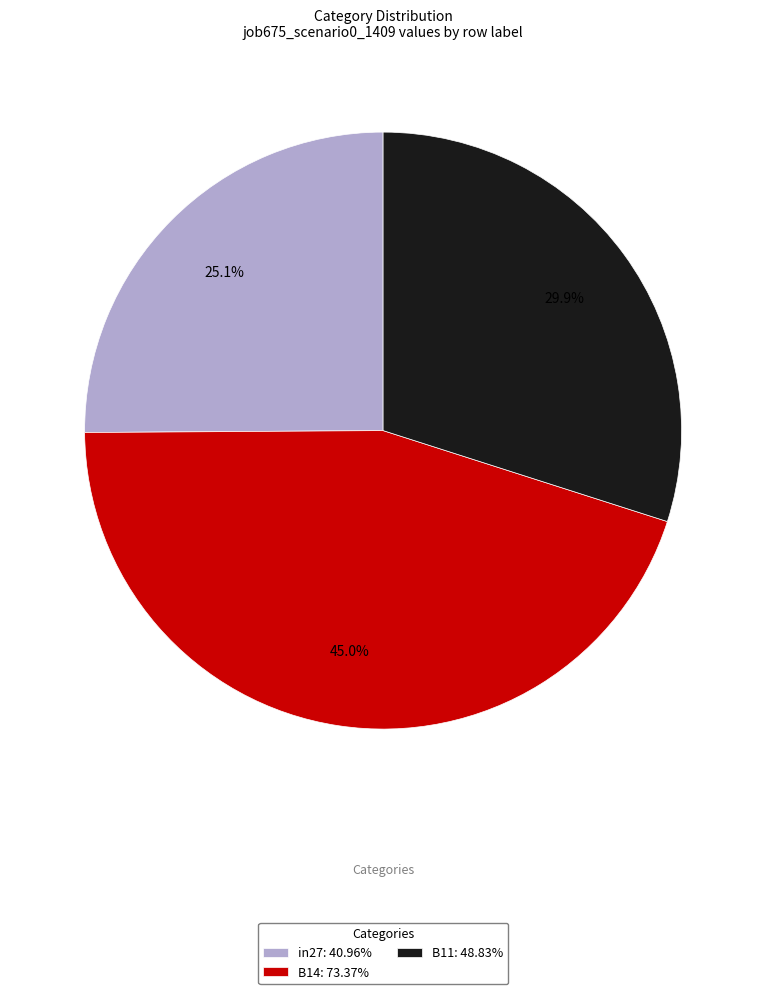

Rank the categories by value from highest to lowest.

B14, B11, in27